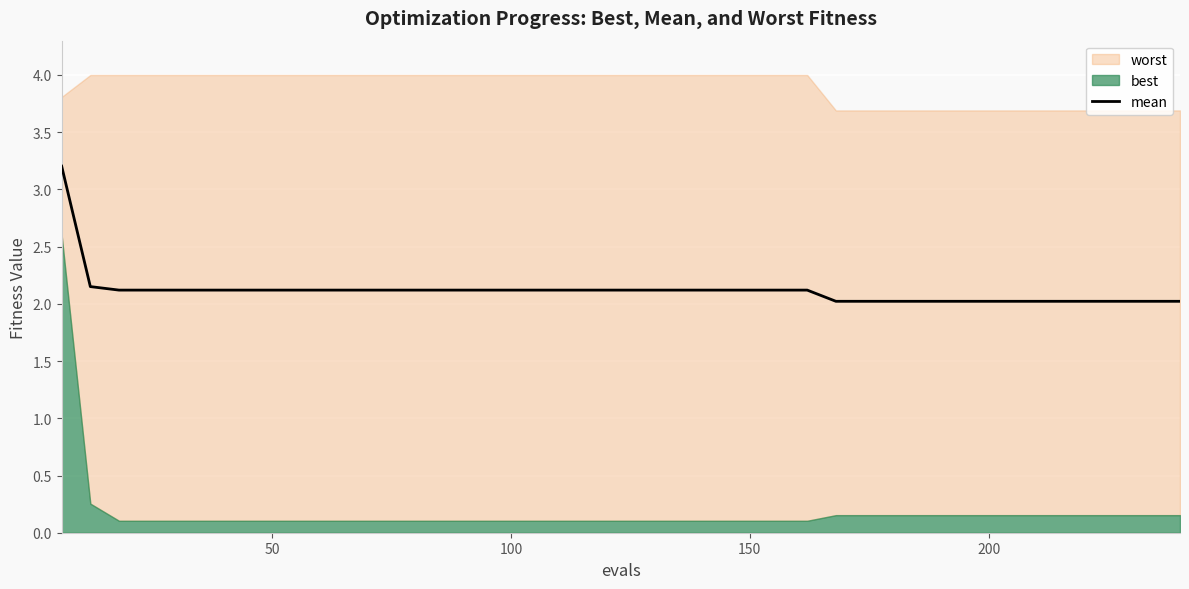

What is the highest value of the mean series?

3.2